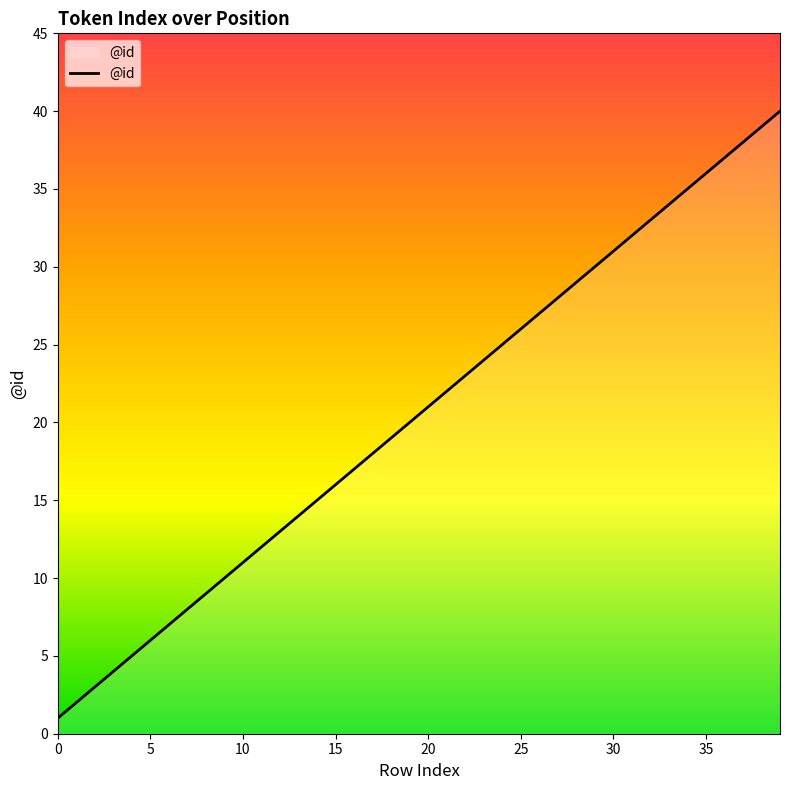

What is the difference between the maximum and minimum values?

39